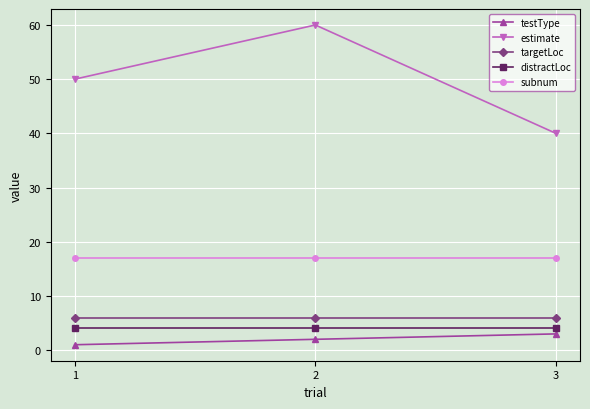

Which category has the lowest value in the estimate series?

3